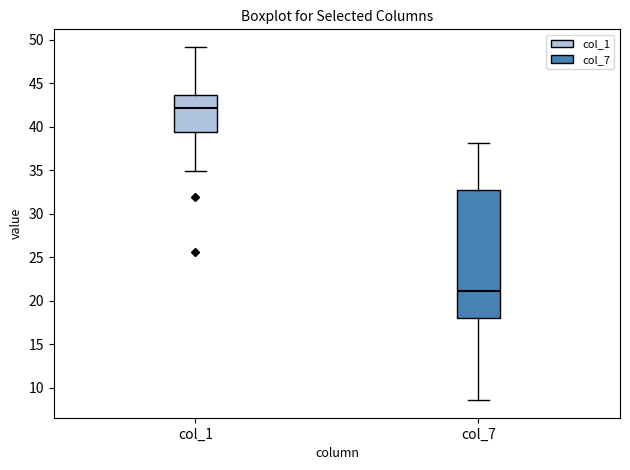

Comparing the boxes themselves (not the whiskers), which one is the tallest?

col_7